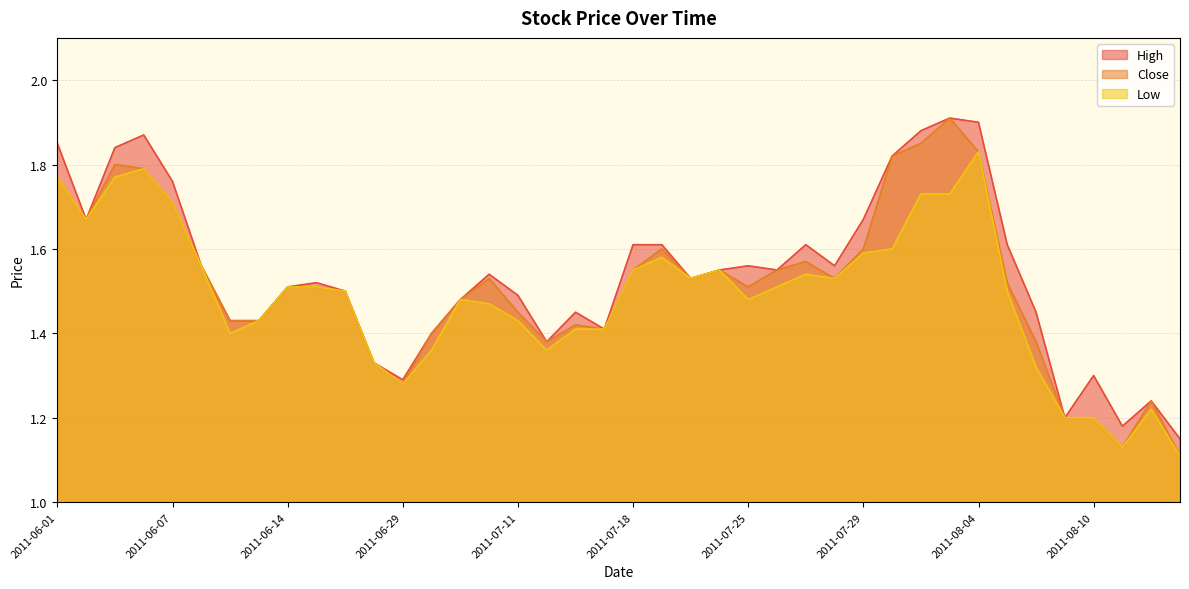

Is it true that High equals 1.5 at 2011-06-16?

True